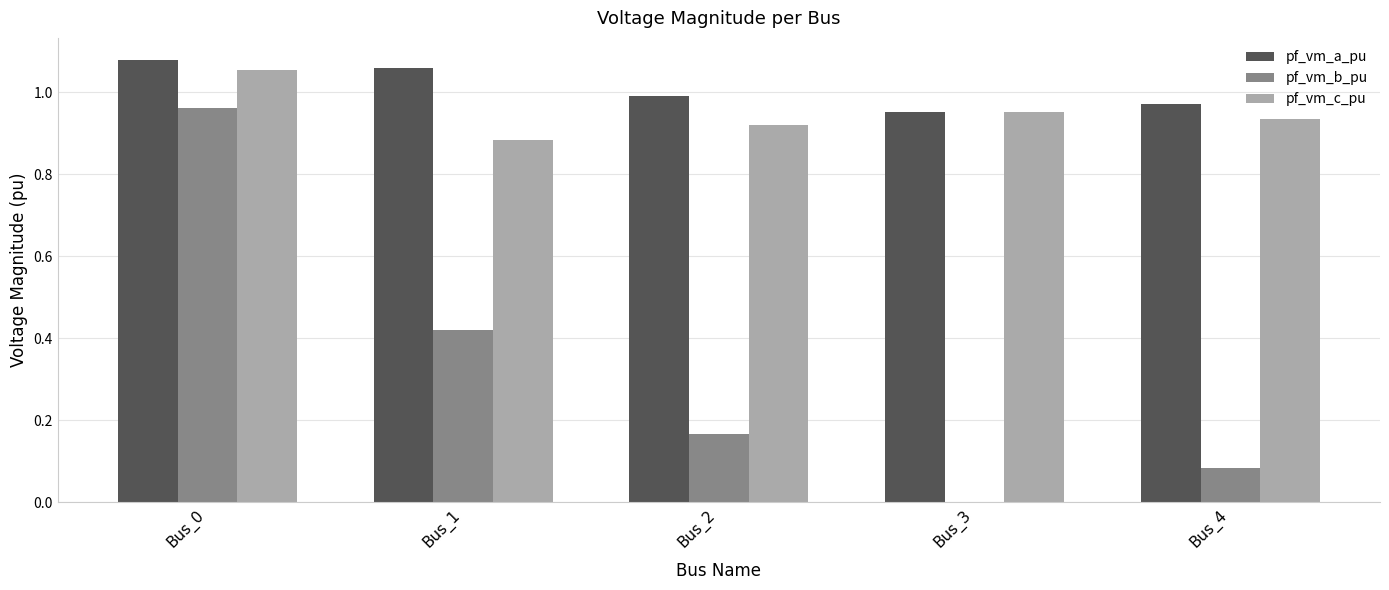

Is it true that pf_vm_b_pu equals 0.3 at Bus_2?

False